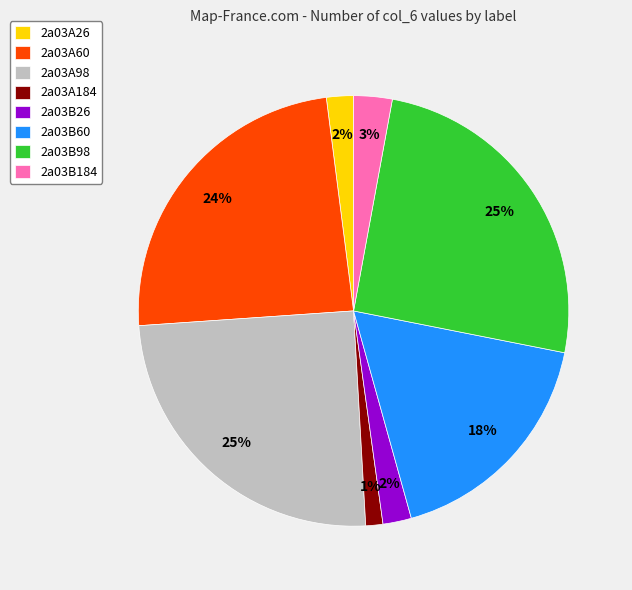

Is it true that 2a03A184 is 11% of the pie?

False